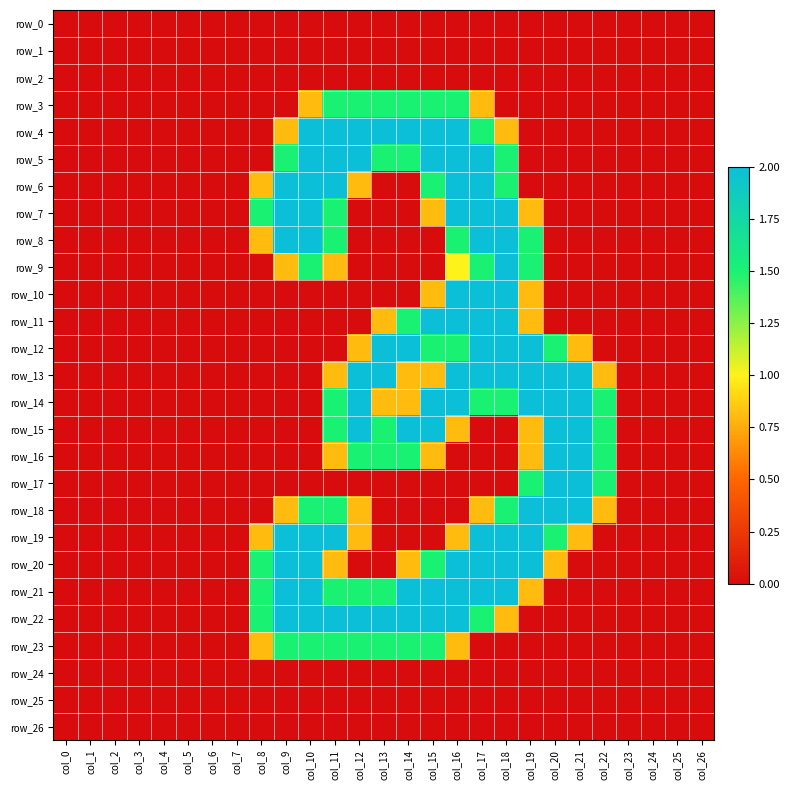

What is the spread (max minus min) of values at col_19?

2.0